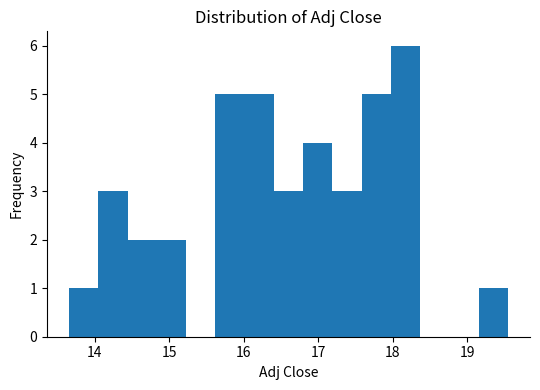

Around what value on the x-axis is the tallest bar? Give the approximate position of its centre, as read against the axis.

18.2